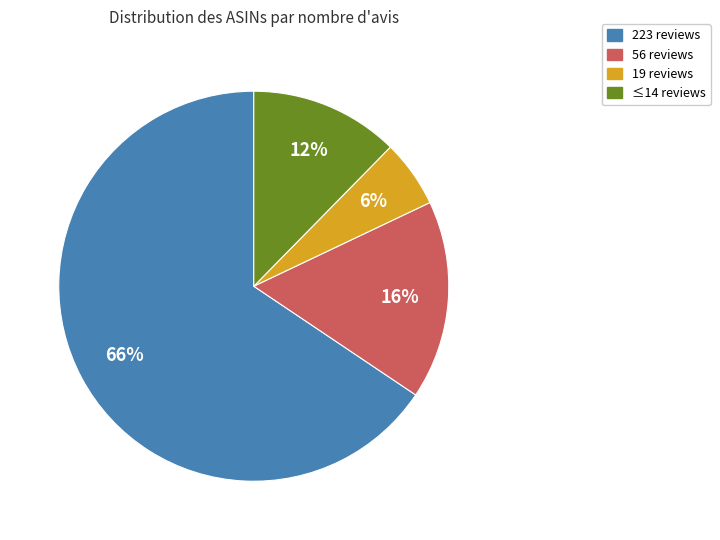

Is there any slice that represents more than half of the pie?

Yes